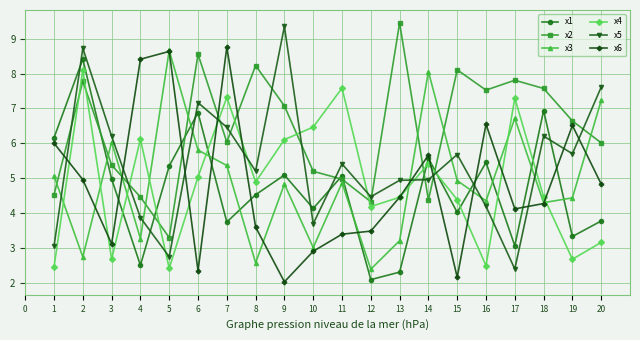

After their last crossing, which series has the higher values: x4 or x6?

x6